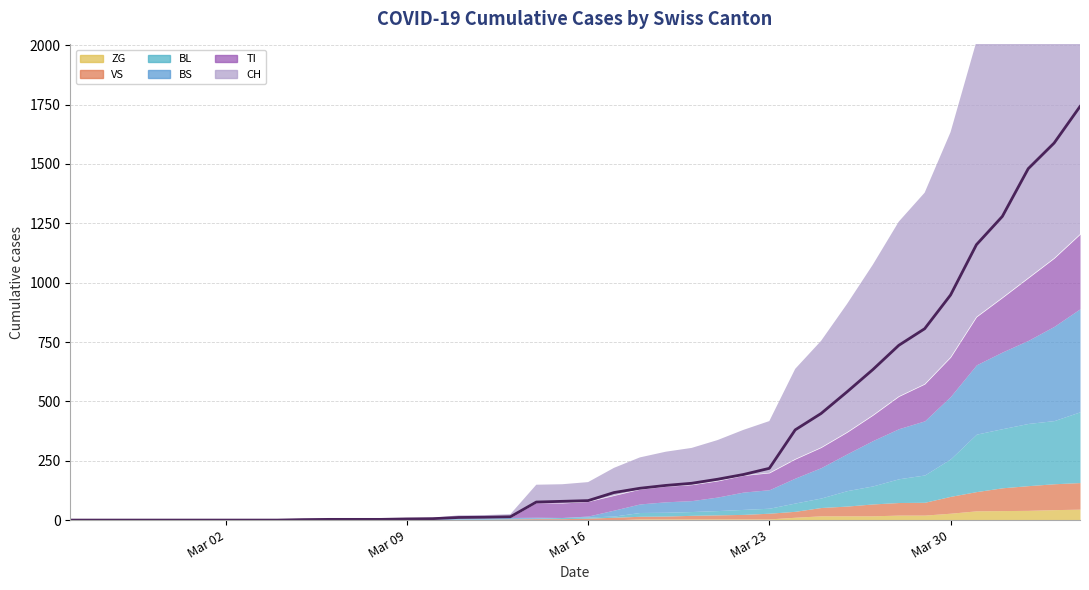

How many values in the VS series exceed 8?

19